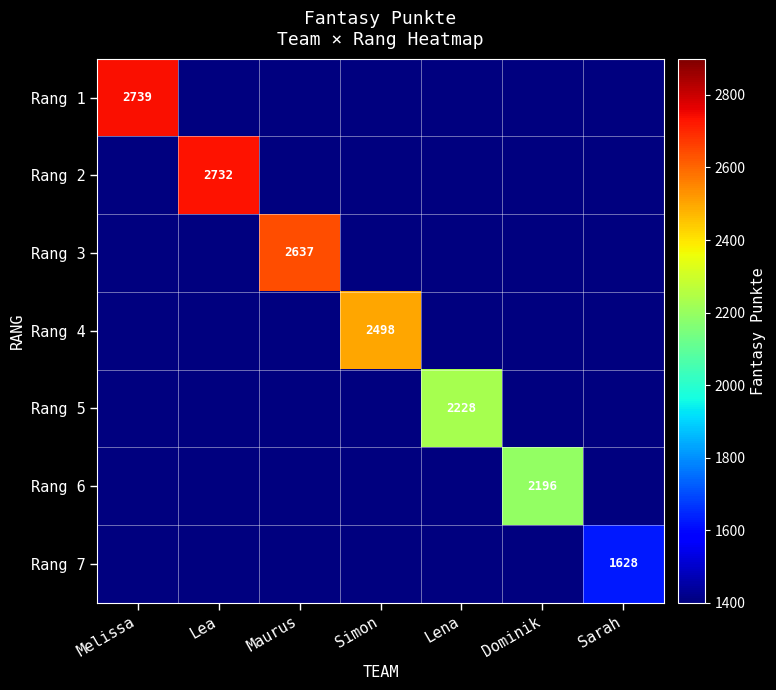

The Rang 6 series shows 864 at Dominik. True or false?

False